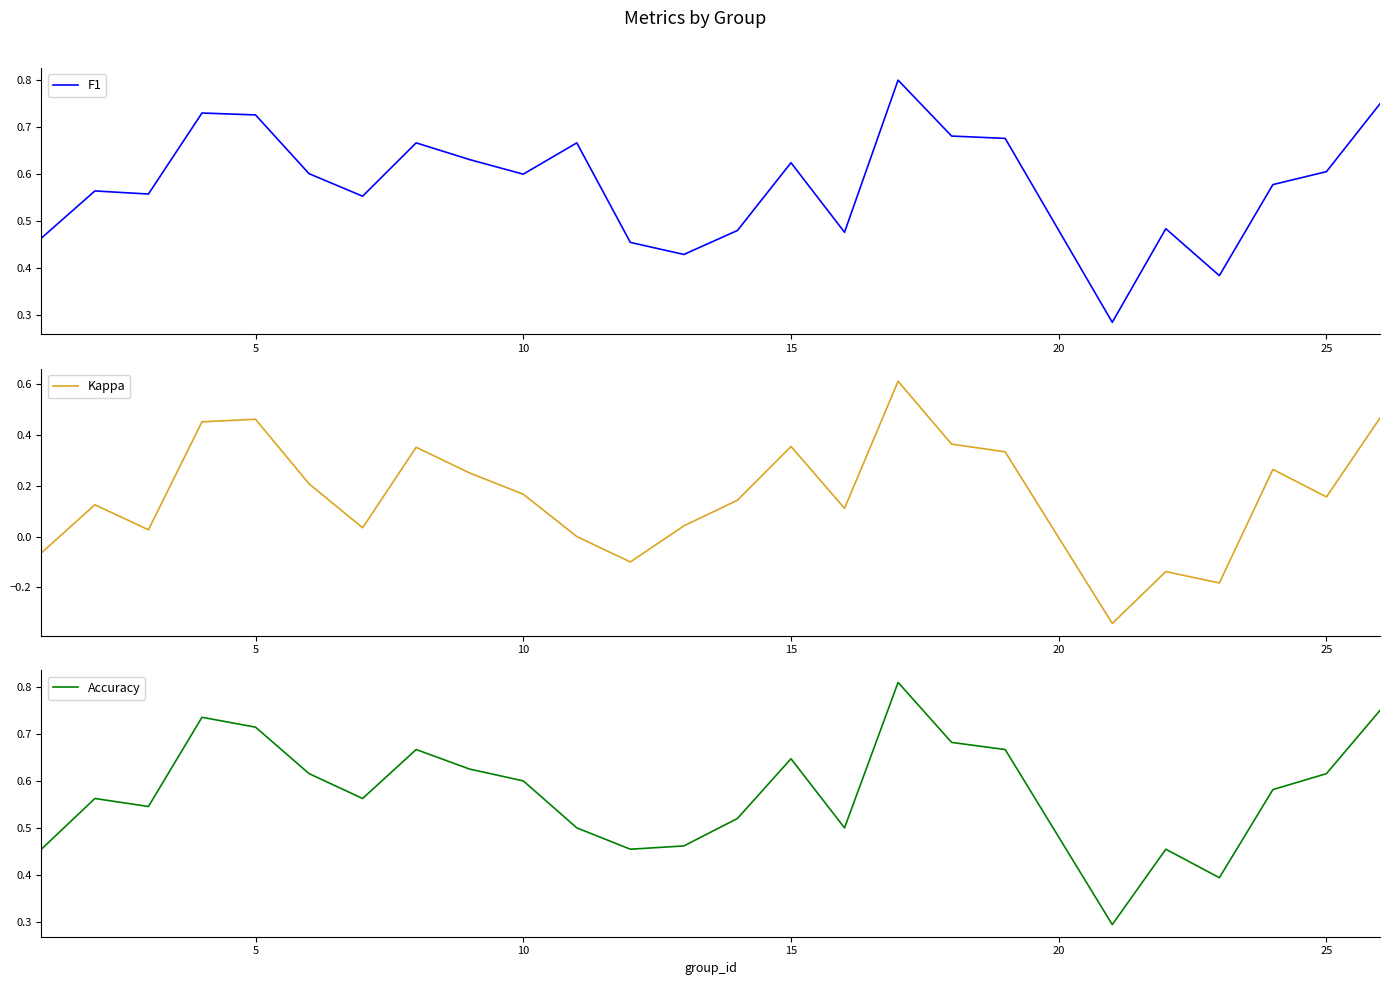

What is the smallest value displayed?

-0.3